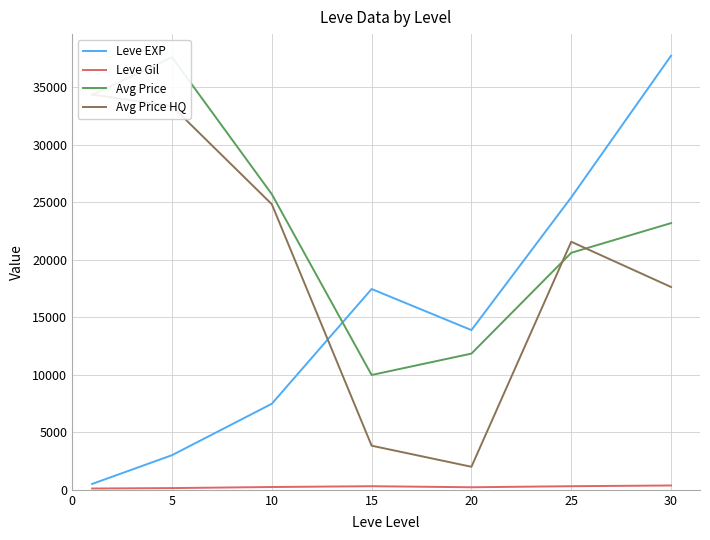

Is the value of Leve Gil at 10 greater than the value of Avg Price at 20?

No